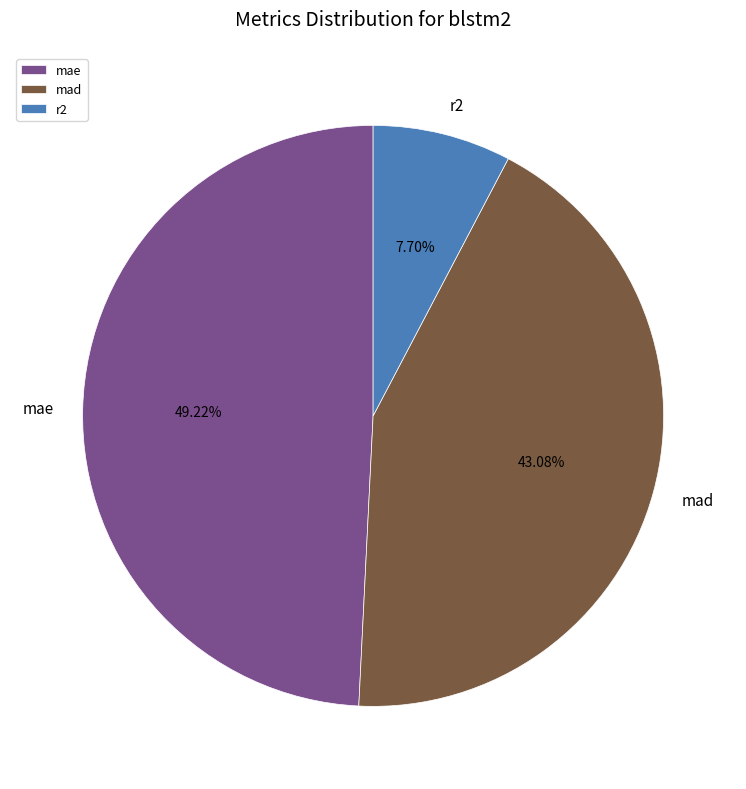

Count the number of slices in the pie.

3